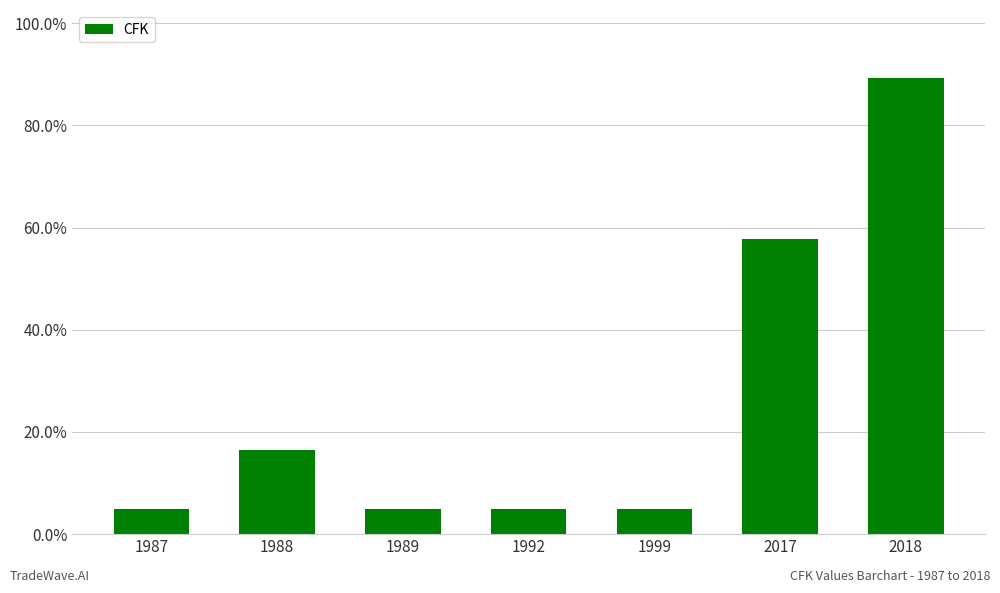

What is the value of the 5th bar from the left?

5.0